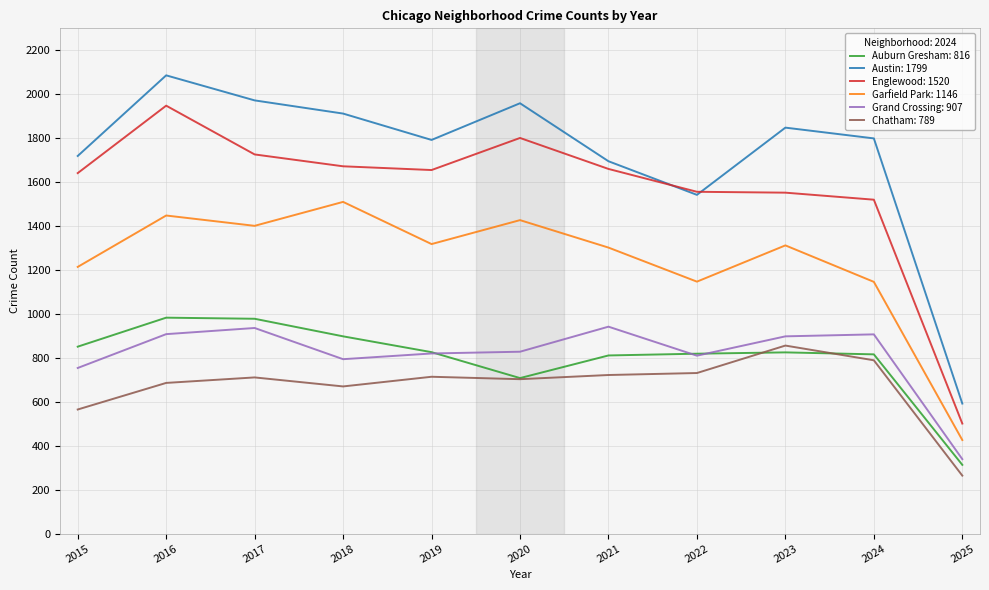

True or false: Chatham: 789 has a value of 670 at 2018.

True